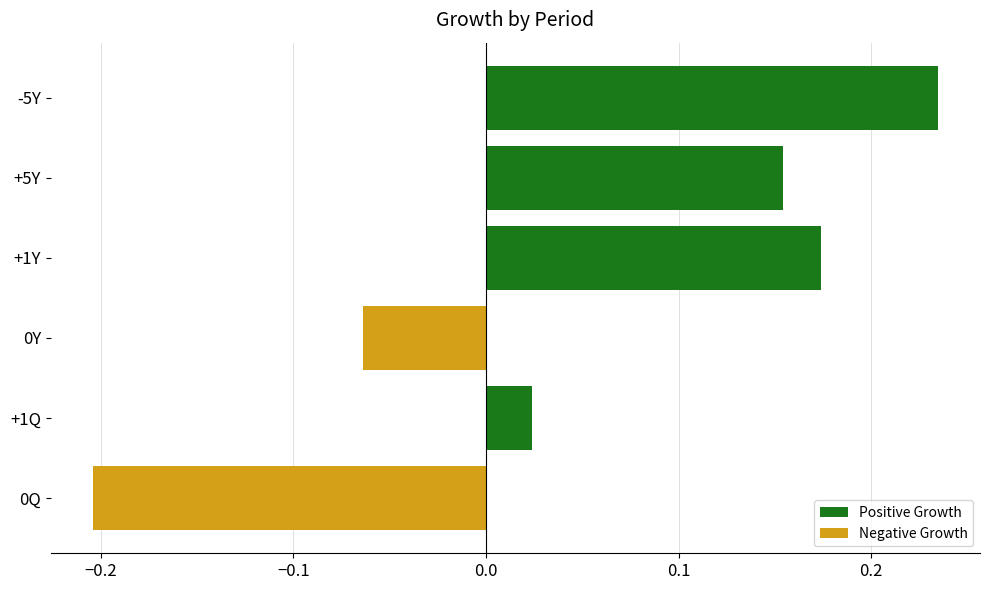

True or false: the data shows -0.2 at 0Q.

True